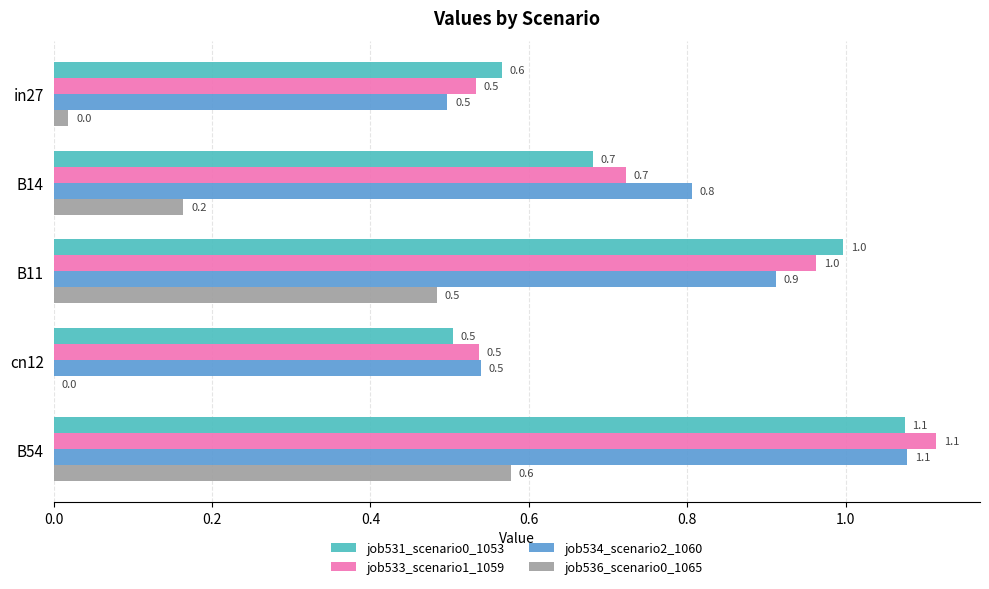

The job531_scenario0_1053 series shows 0.7 at B14. True or false?

True